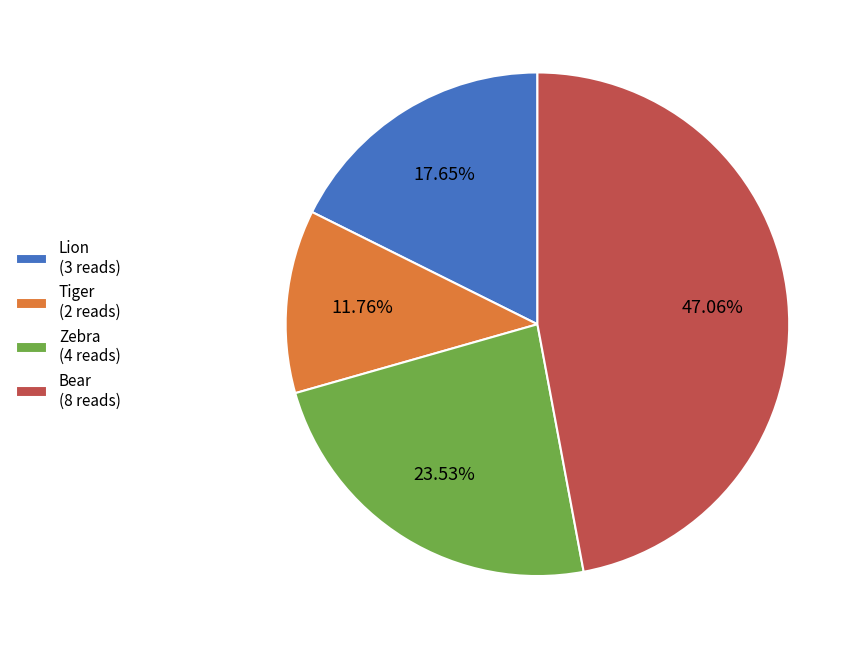

To the nearest percent, what is the difference between the Zebra and Tiger slice percentages?

12%